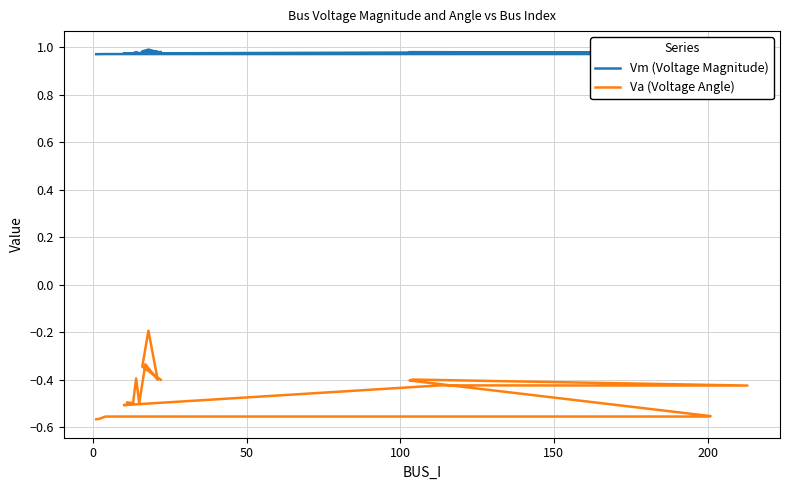

True or false: Vm (Voltage Magnitude) and Va (Voltage Angle) cross at least once.

False